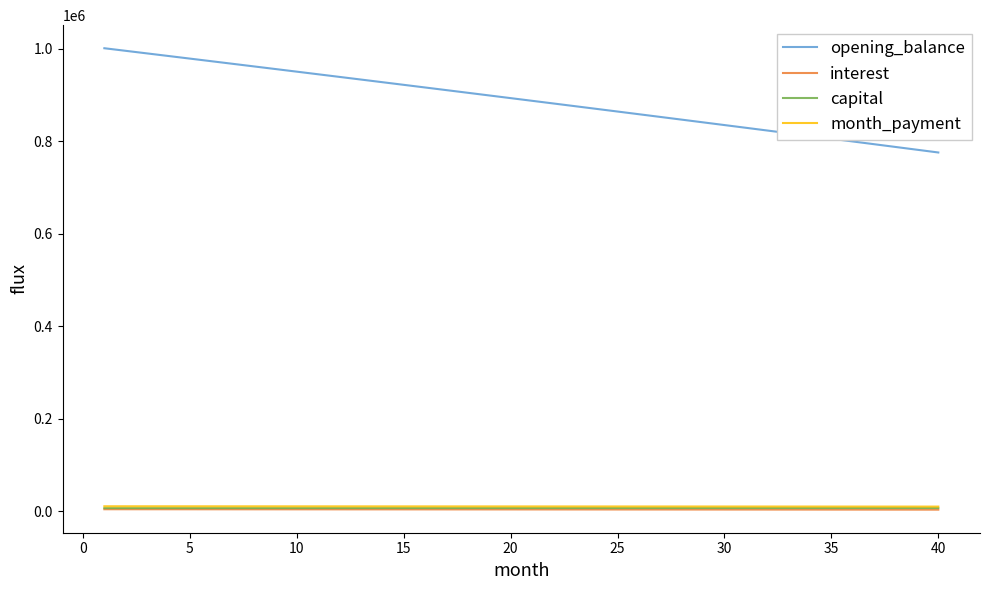

Is this an area chart (filled region under the line)?

No